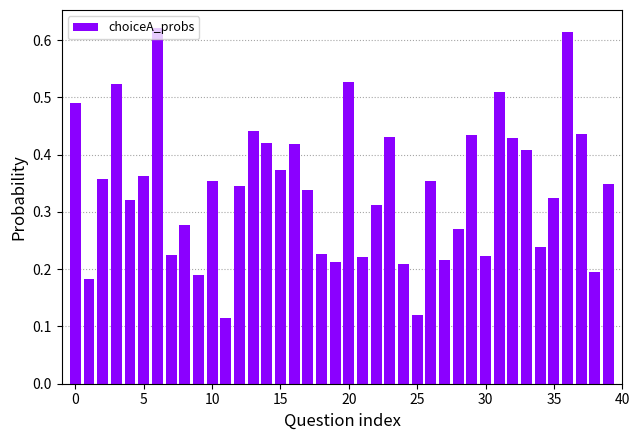

What is the sum of all values?

13.6